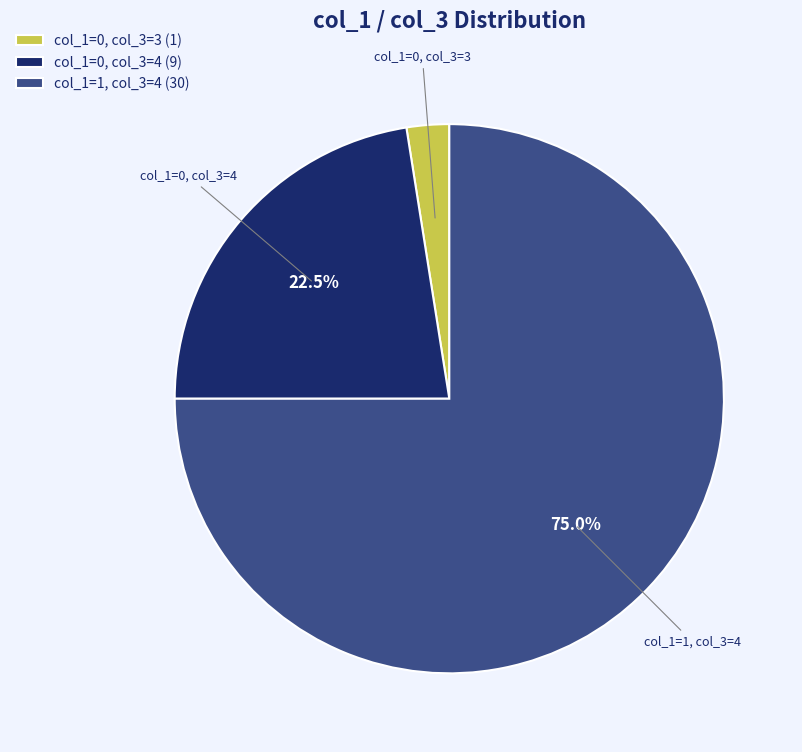

Rank the categories by value from lowest to highest.

col_1=0, col_3=3 (1), col_1=0, col_3=4 (9), col_1=1, col_3=4 (30)